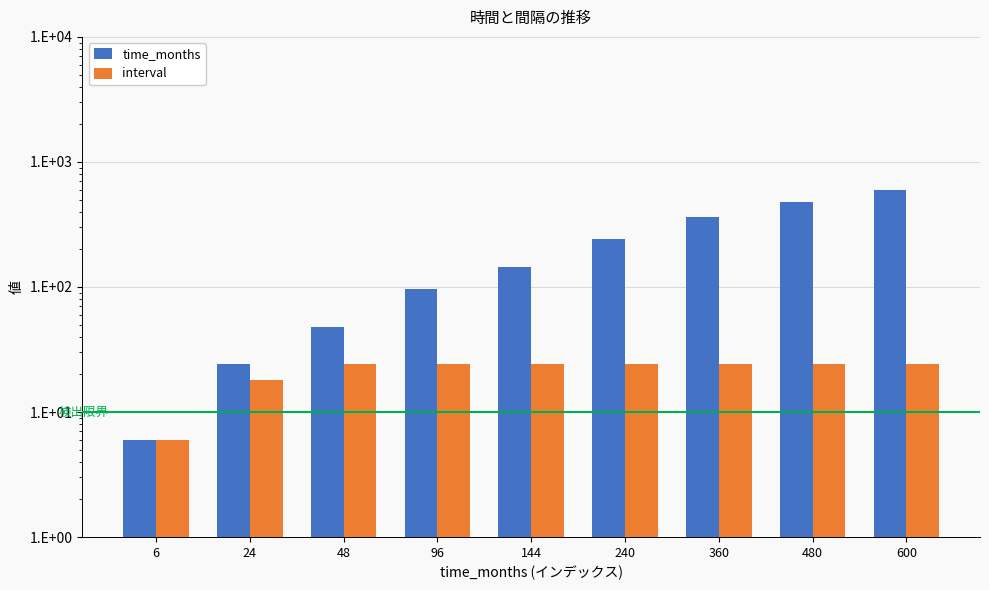

At 6, list the series in order from smallest to largest.

time_months, interval